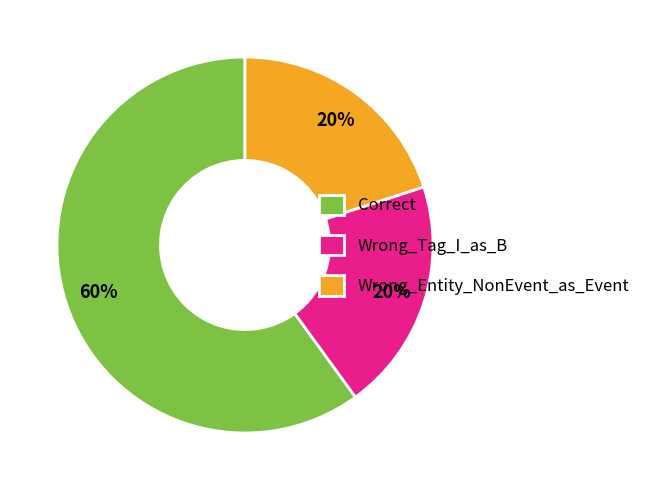

To the nearest percent, what is the combined percentage of Wrong_Entity_NonEvent_as_Event and Wrong_Tag_I_as_B?

40%